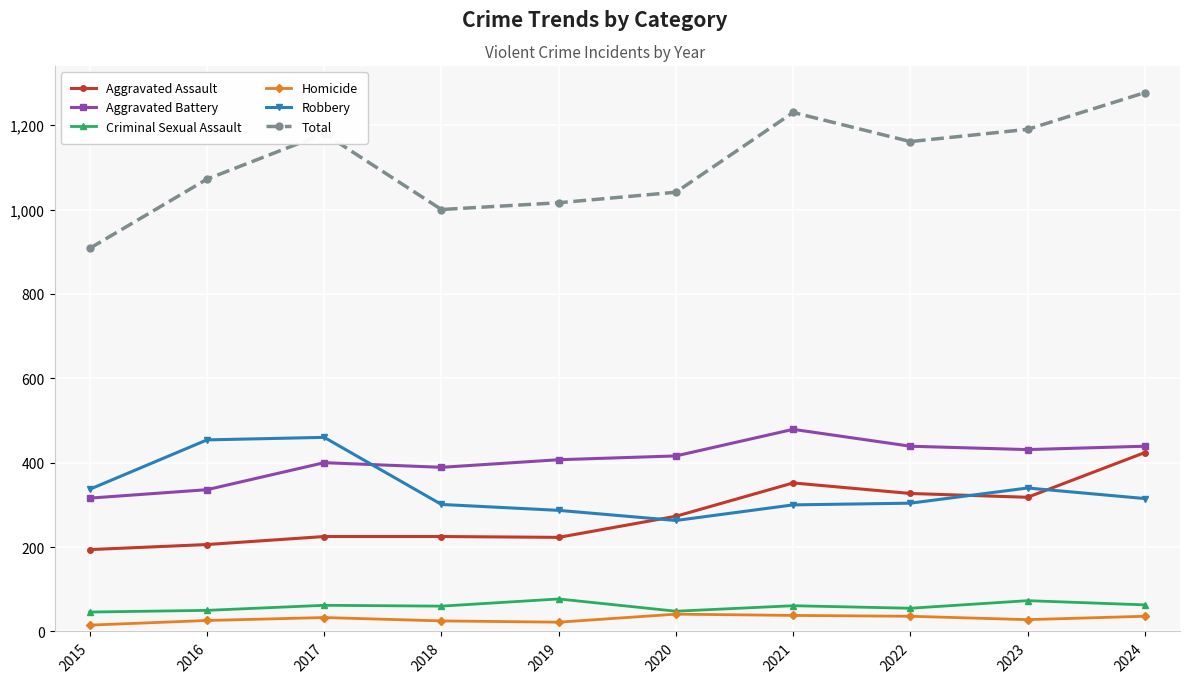

At which category is the sum across all series the highest?

2024